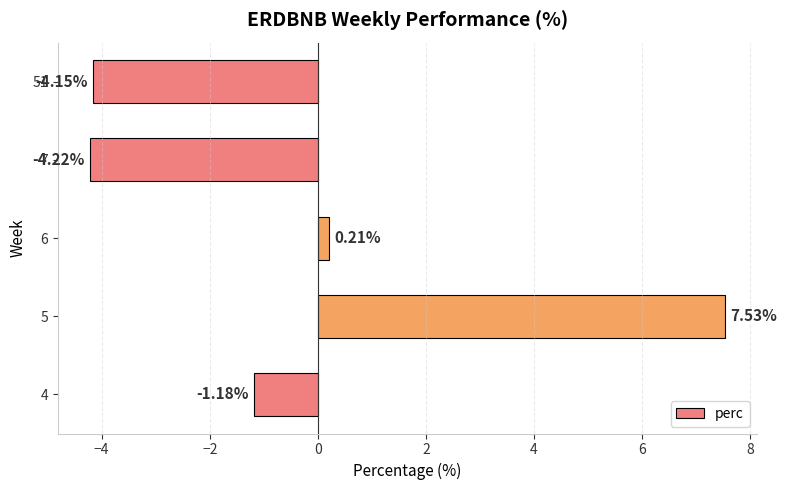

What is the change in value from 4 to 6?

+1.4